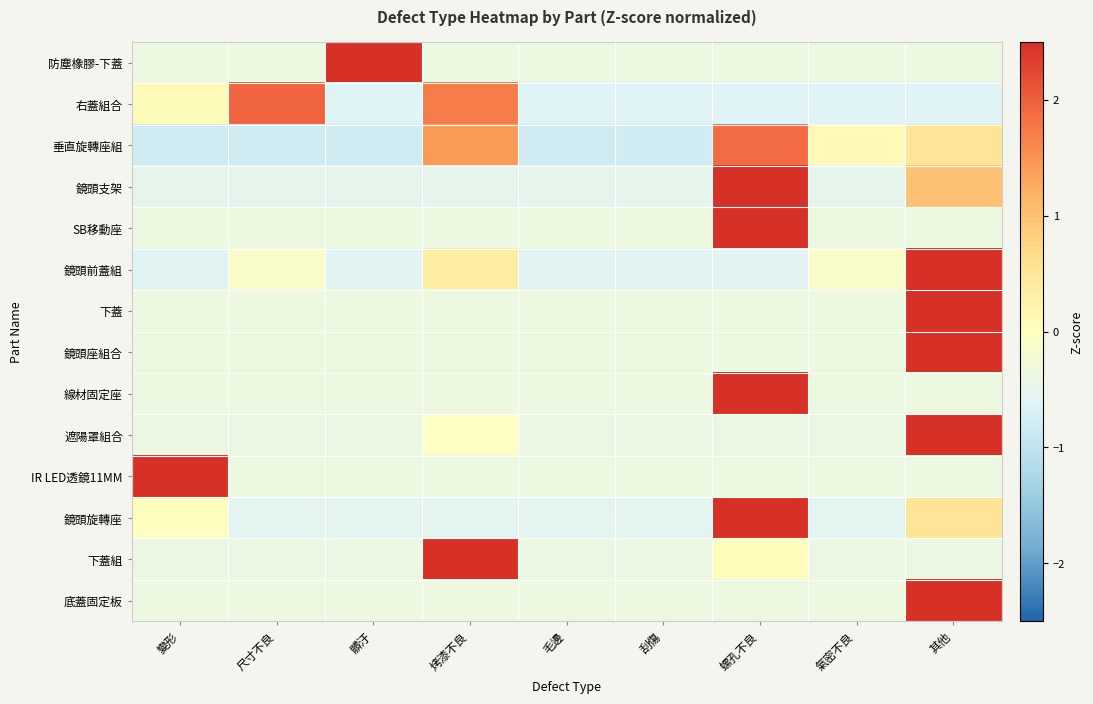

Which has a higher value, 氣密不良 or 髒汙?

髒汙